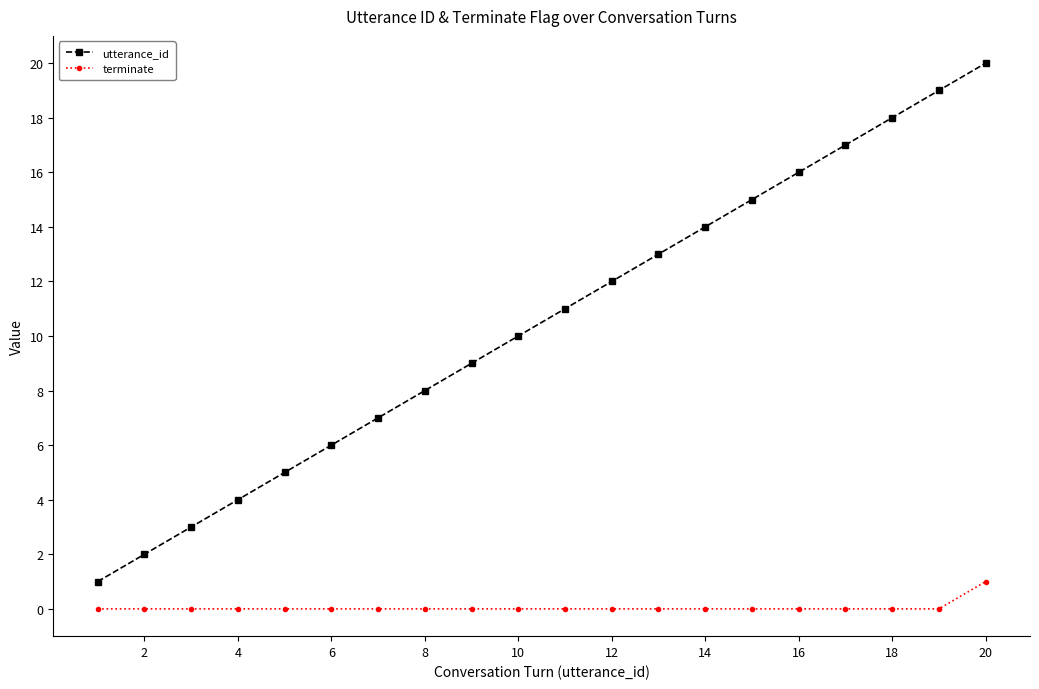

True or false: utterance_id and terminate cross at least once.

False